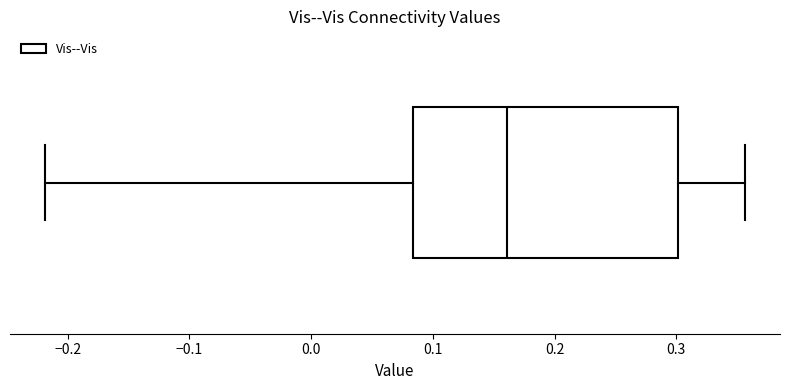

Read this box plot against the x-axis: the position of the median line, the range covered by the box, and the ends of both whiskers. The values are not printed on the chart, so give them approximately, as read against the axis.

median 0.16, box 0.08 to 0.30, whiskers -0.22 to 0.36